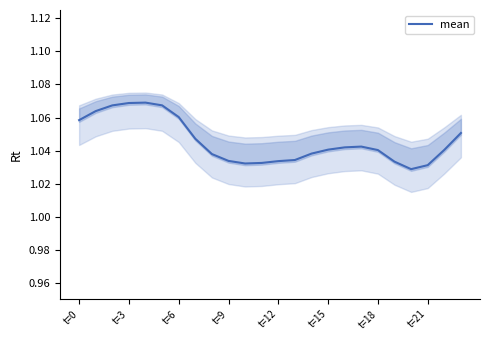

How many lines are shown in the chart?

1